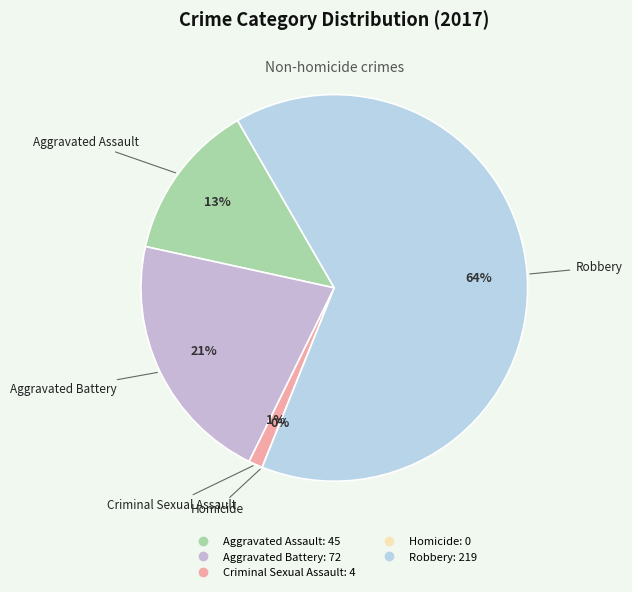

To the nearest percent, what portion does Robbery represent?

64%